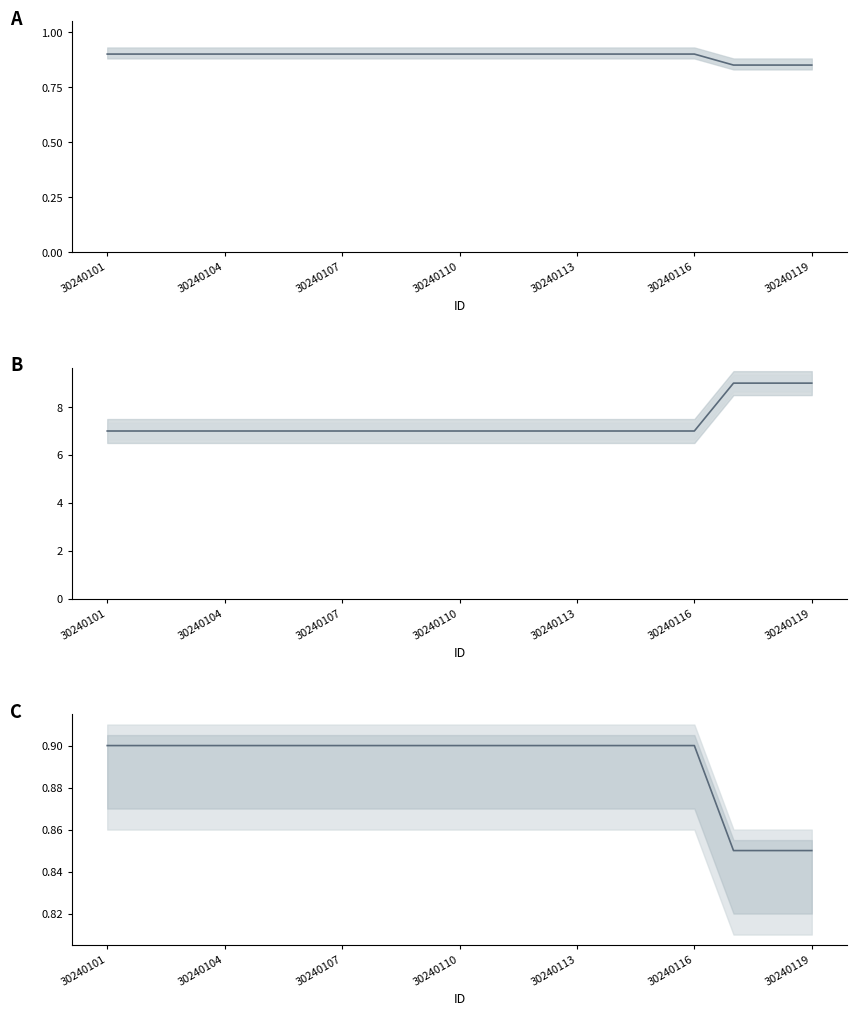

How many data points in 碰撞盒宽度 (scaled) are above 7?

3